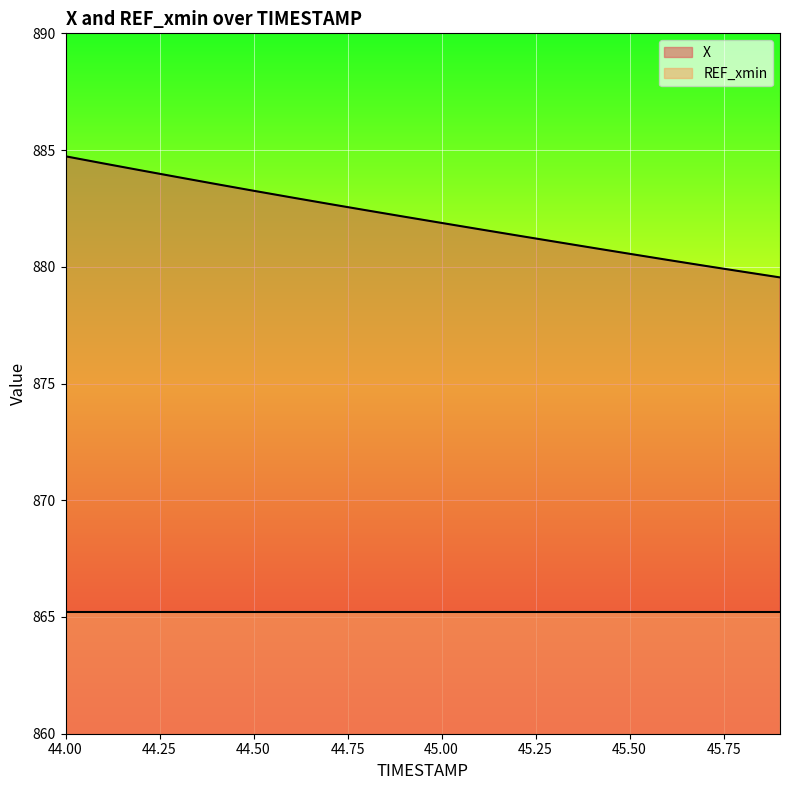

Which label corresponds to the largest value in the chart?

44.00